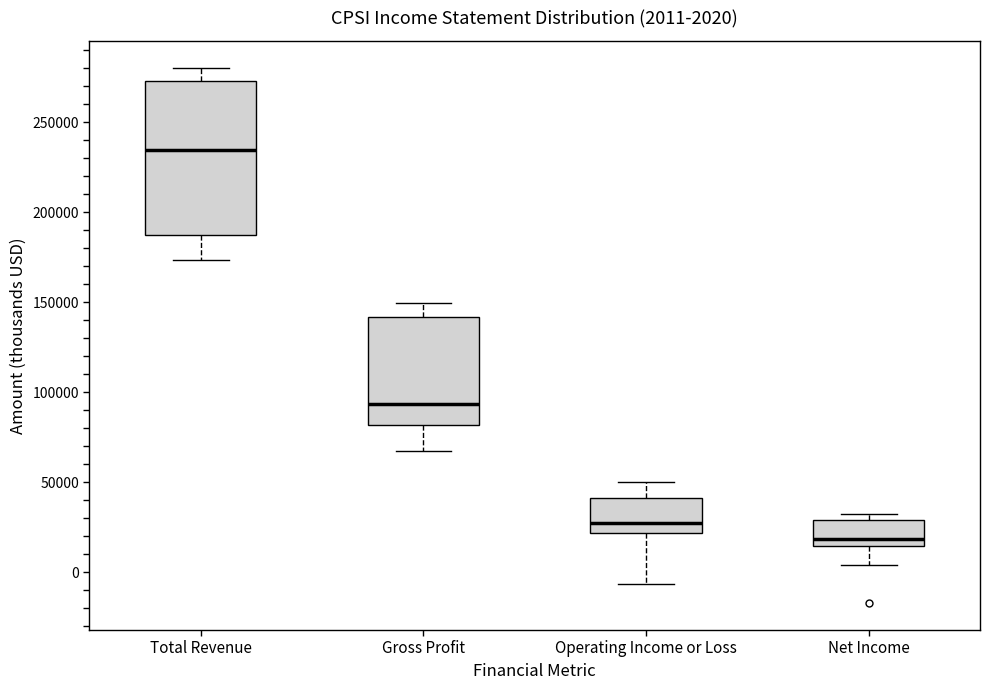

Which box's median line is the highest?

Total Revenue